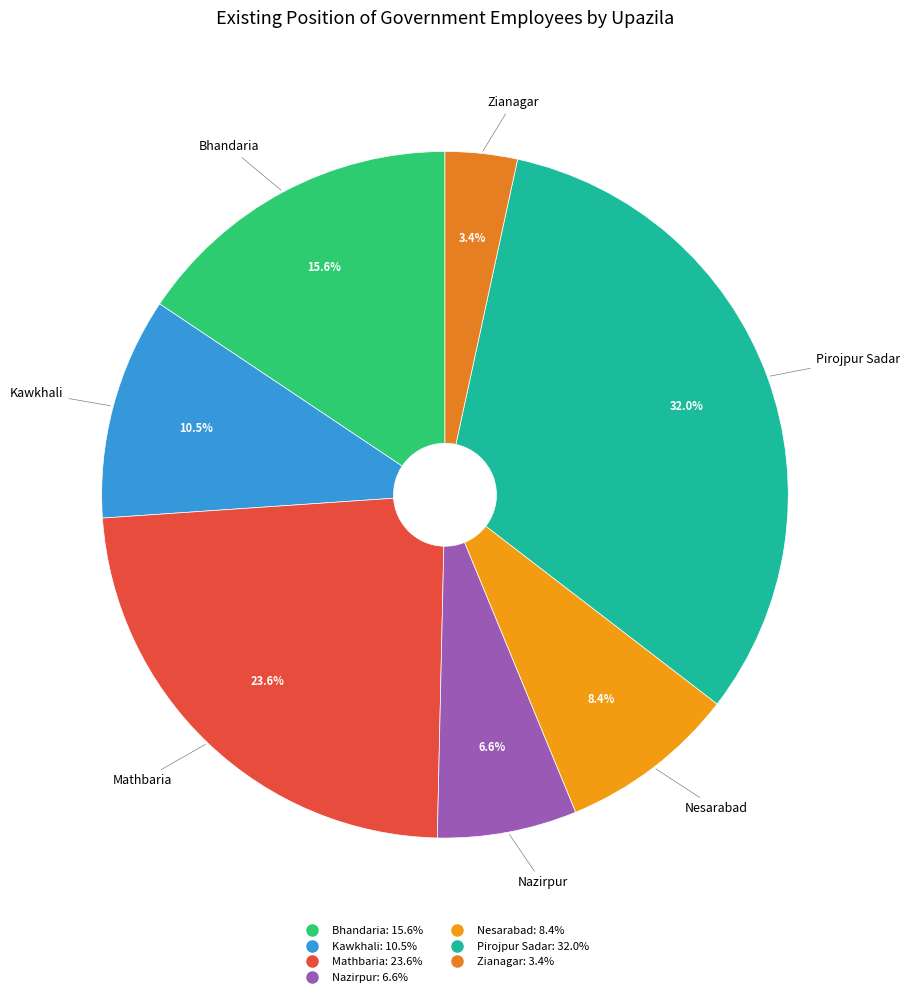

Which category has the biggest portion of the pie?

Pirojpur Sadar